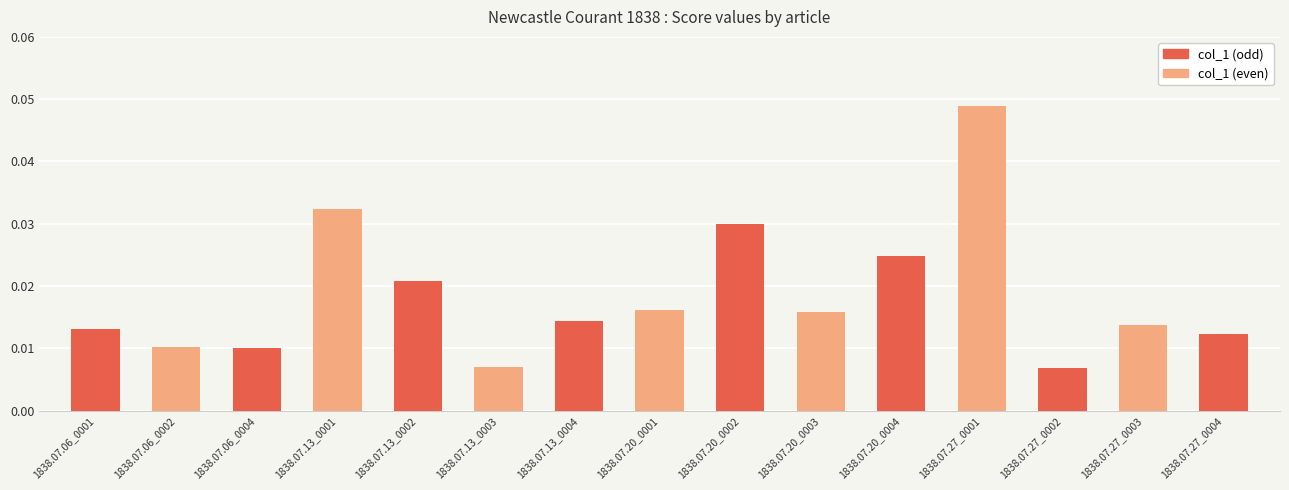

At which category does the chart reach its peak across all series?

1838.07.27_0001